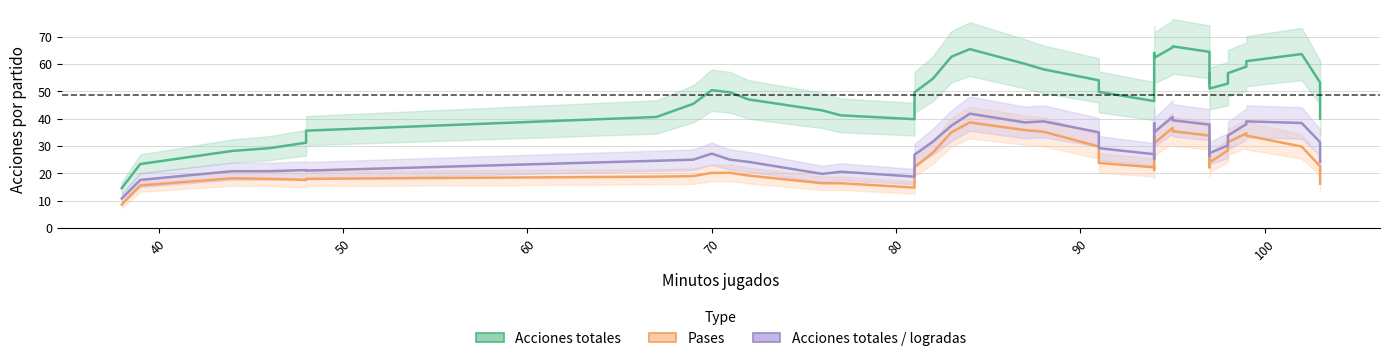

What is the difference between the highest and lowest values at 67?

22